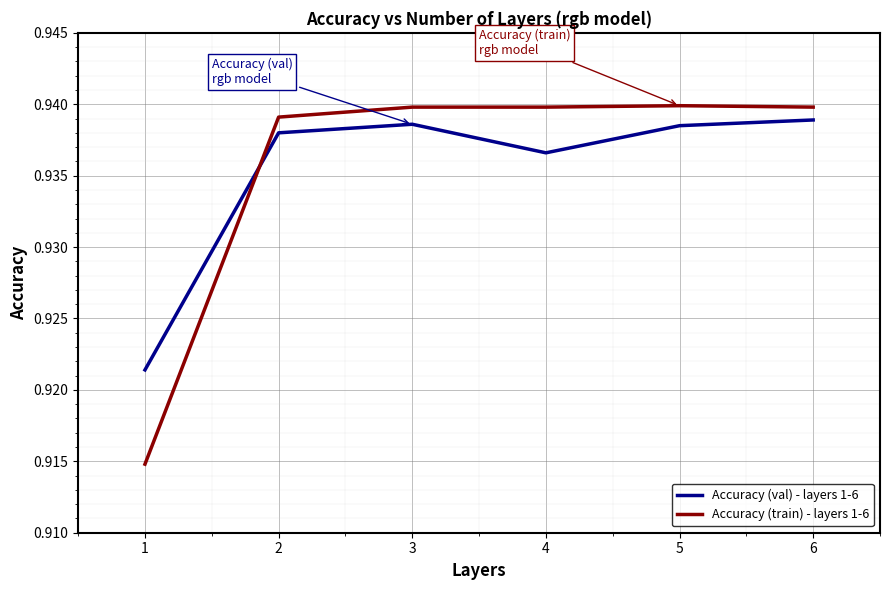

True or false: Accuracy (train) - layers 1-6 and Accuracy (val) - layers 1-6 intersect in this chart.

True